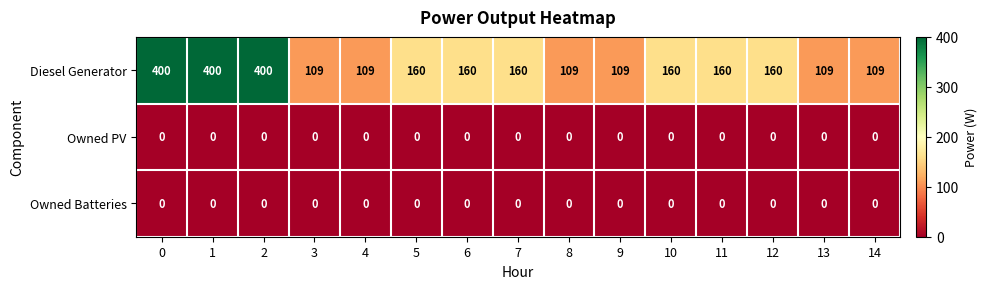

The value of Diesel Generator at 14 is 109. True or false?

True